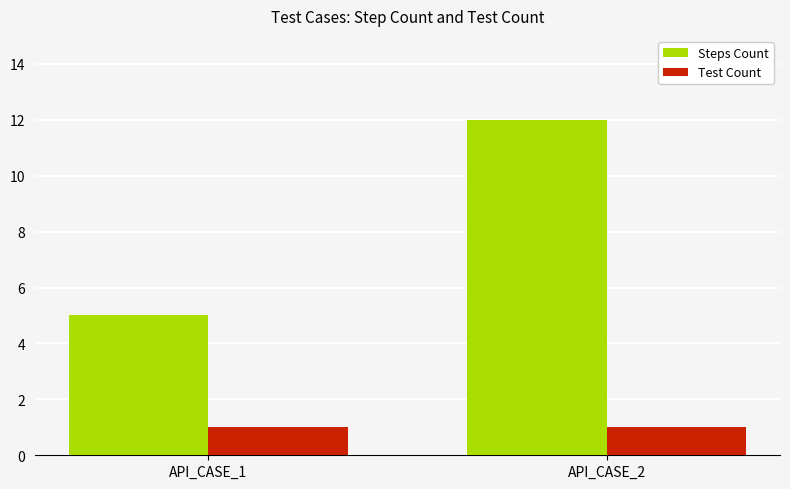

What is the maximum value for Steps Count?

12